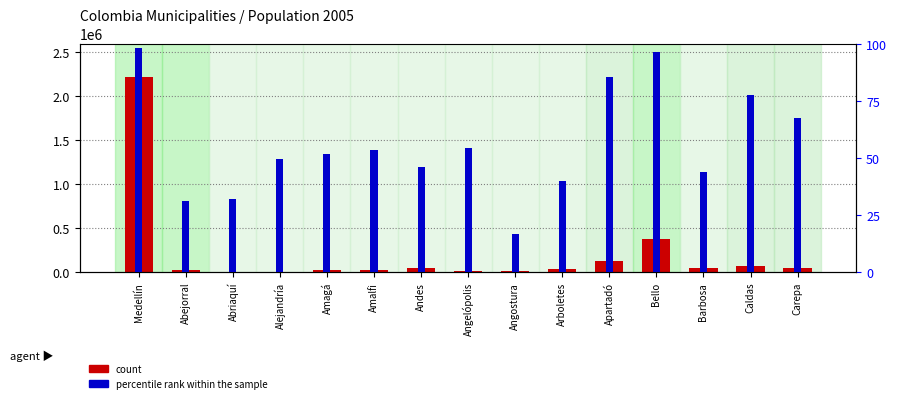

What is the difference between the percentile rank within the sample values at Bello and Andes?

50.3